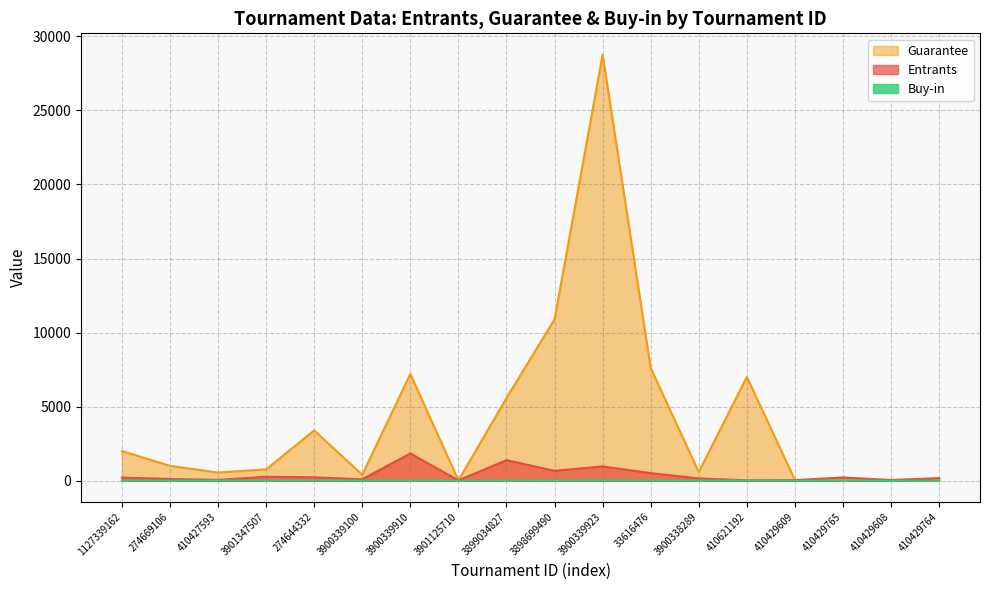

What is the minimum value for Buy-in?

0.2